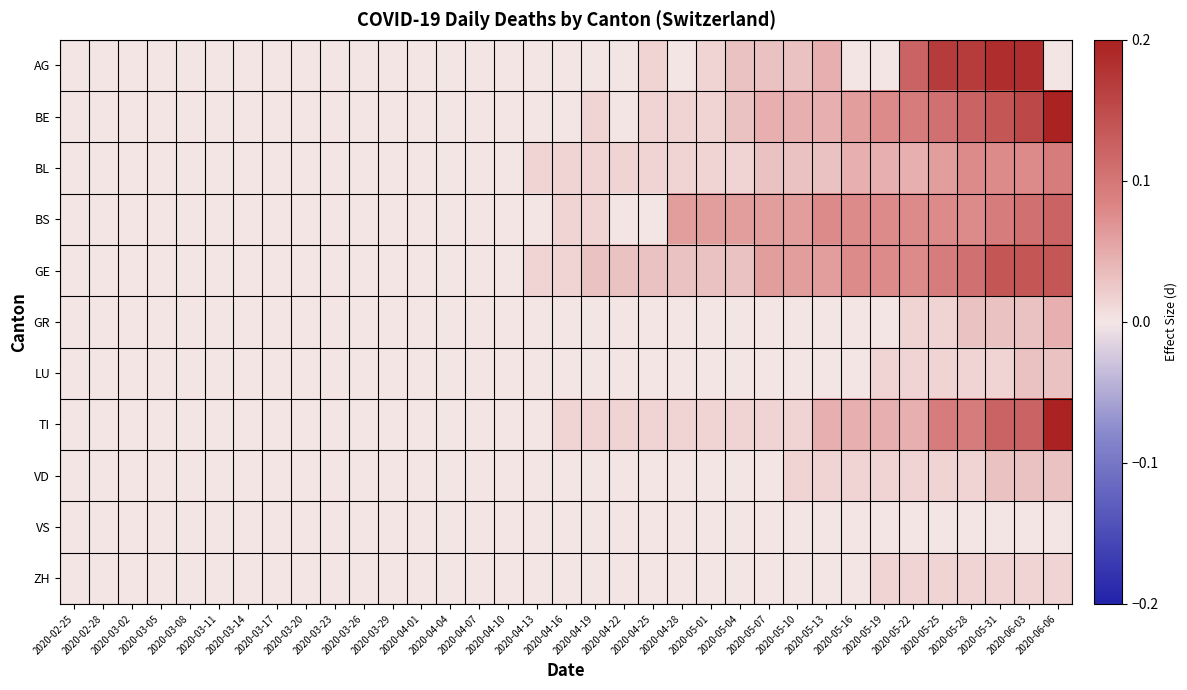

Reading right to left, extract all data points from this chart.

AG: 2020-06-06=0.0	2020-06-03=0.2	2020-05-31=0.2	2020-05-28=0.2	2020-05-25=0.2	2020-05-22=0.1	2020-05-19=0.0	2020-05-16=0.0	2020-05-13=0.0	2020-05-10=0.0	2020-05-07=0.0	2020-05-04=0.0	2020-05-01=0.0	2020-04-28=0.0	2020-04-25=0.0	2020-04-22=0.0	2020-04-19=0.0	2020-04-16=0.0	2020-04-13=0.0	2020-04-10=0.0	2020-04-07=0.0	2020-04-04=0.0	2020-04-01=0.0	2020-03-29=0.0	2020-03-26=0.0	2020-03-23=0.0	2020-03-20=0.0	2020-03-17=0.0	2020-03-14=0.0	2020-03-11=0.0	2020-03-08=0.0	2020-03-05=0.0	2020-03-02=0.0	2020-02-28=0.0	2020-02-25=0.0
BE: 2020-06-06=0.2	2020-06-03=0.2	2020-05-31=0.1	2020-05-28=0.1	2020-05-25=0.1	2020-05-22=0.1	2020-05-19=0.1	2020-05-16=0.1	2020-05-13=0.0	2020-05-10=0.0	2020-05-07=0.0	2020-05-04=0.0	2020-05-01=0.0	2020-04-28=0.0	2020-04-25=0.0	2020-04-22=0.0	2020-04-19=0.0	2020-04-16=0.0	2020-04-13=0.0	2020-04-10=0.0	2020-04-07=0.0	2020-04-04=0.0	2020-04-01=0.0	2020-03-29=0.0	2020-03-26=0.0	2020-03-23=0.0	2020-03-20=0.0	2020-03-17=0.0	2020-03-14=0.0	2020-03-11=0.0	2020-03-08=0.0	2020-03-05=0.0	2020-03-02=0.0	2020-02-28=0.0	2020-02-25=0.0
BL: 2020-06-06=0.1	2020-06-03=0.1	2020-05-31=0.1	2020-05-28=0.1	2020-05-25=0.1	2020-05-22=0.0	2020-05-19=0.0	2020-05-16=0.0	2020-05-13=0.0	2020-05-10=0.0	2020-05-07=0.0	2020-05-04=0.0	2020-05-01=0.0	2020-04-28=0.0	2020-04-25=0.0	2020-04-22=0.0	2020-04-19=0.0	2020-04-16=0.0	2020-04-13=0.0	2020-04-10=0.0	2020-04-07=0.0	2020-04-04=0.0	2020-04-01=0.0	2020-03-29=0.0	2020-03-26=0.0	2020-03-23=0.0	2020-03-20=0.0	2020-03-17=0.0	2020-03-14=0.0	2020-03-11=0.0	2020-03-08=0.0	2020-03-05=0.0	2020-03-02=0.0	2020-02-28=0.0	2020-02-25=0.0
BS: 2020-06-06=0.1	2020-06-03=0.1	2020-05-31=0.1	2020-05-28=0.1	2020-05-25=0.1	2020-05-22=0.1	2020-05-19=0.1	2020-05-16=0.1	2020-05-13=0.1	2020-05-10=0.1	2020-05-07=0.1	2020-05-04=0.1	2020-05-01=0.1	2020-04-28=0.1	2020-04-25=0.0	2020-04-22=0.0	2020-04-19=0.0	2020-04-16=0.0	2020-04-13=0.0	2020-04-10=0.0	2020-04-07=0.0	2020-04-04=0.0	2020-04-01=0.0	2020-03-29=0.0	2020-03-26=0.0	2020-03-23=0.0	2020-03-20=0.0	2020-03-17=0.0	2020-03-14=0.0	2020-03-11=0.0	2020-03-08=0.0	2020-03-05=0.0	2020-03-02=0.0	2020-02-28=0.0	2020-02-25=0.0
GE: 2020-06-06=0.1	2020-06-03=0.1	2020-05-31=0.1	2020-05-28=0.1	2020-05-25=0.1	2020-05-22=0.1	2020-05-19=0.1	2020-05-16=0.1	2020-05-13=0.1	2020-05-10=0.1	2020-05-07=0.1	2020-05-04=0.0	2020-05-01=0.0	2020-04-28=0.0	2020-04-25=0.0	2020-04-22=0.0	2020-04-19=0.0	2020-04-16=0.0	2020-04-13=0.0	2020-04-10=0.0	2020-04-07=0.0	2020-04-04=0.0	2020-04-01=0.0	2020-03-29=0.0	2020-03-26=0.0	2020-03-23=0.0	2020-03-20=0.0	2020-03-17=0.0	2020-03-14=0.0	2020-03-11=0.0	2020-03-08=0.0	2020-03-05=0.0	2020-03-02=0.0	2020-02-28=0.0	2020-02-25=0.0
GR: 2020-06-06=0.0	2020-06-03=0.0	2020-05-31=0.0	2020-05-28=0.0	2020-05-25=0.0	2020-05-22=0.0	2020-05-19=0.0	2020-05-16=0.0	2020-05-13=0.0	2020-05-10=0.0	2020-05-07=0.0	2020-05-04=0.0	2020-05-01=0.0	2020-04-28=0.0	2020-04-25=0.0	2020-04-22=0.0	2020-04-19=0.0	2020-04-16=0.0	2020-04-13=0.0	2020-04-10=0.0	2020-04-07=0.0	2020-04-04=0.0	2020-04-01=0.0	2020-03-29=0.0	2020-03-26=0.0	2020-03-23=0.0	2020-03-20=0.0	2020-03-17=0.0	2020-03-14=0.0	2020-03-11=0.0	2020-03-08=0.0	2020-03-05=0.0	2020-03-02=0.0	2020-02-28=0.0	2020-02-25=0.0
LU: 2020-06-06=0.0	2020-06-03=0.0	2020-05-31=0.0	2020-05-28=0.0	2020-05-25=0.0	2020-05-22=0.0	2020-05-19=0.0	2020-05-16=0.0	2020-05-13=0.0	2020-05-10=0.0	2020-05-07=0.0	2020-05-04=0.0	2020-05-01=0.0	2020-04-28=0.0	2020-04-25=0.0	2020-04-22=0.0	2020-04-19=0.0	2020-04-16=0.0	2020-04-13=0.0	2020-04-10=0.0	2020-04-07=0.0	2020-04-04=0.0	2020-04-01=0.0	2020-03-29=0.0	2020-03-26=0.0	2020-03-23=0.0	2020-03-20=0.0	2020-03-17=0.0	2020-03-14=0.0	2020-03-11=0.0	2020-03-08=0.0	2020-03-05=0.0	2020-03-02=0.0	2020-02-28=0.0	2020-02-25=0.0
TI: 2020-06-06=0.2	2020-06-03=0.1	2020-05-31=0.1	2020-05-28=0.1	2020-05-25=0.1	2020-05-22=0.0	2020-05-19=0.0	2020-05-16=0.0	2020-05-13=0.0	2020-05-10=0.0	2020-05-07=0.0	2020-05-04=0.0	2020-05-01=0.0	2020-04-28=0.0	2020-04-25=0.0	2020-04-22=0.0	2020-04-19=0.0	2020-04-16=0.0	2020-04-13=0.0	2020-04-10=0.0	2020-04-07=0.0	2020-04-04=0.0	2020-04-01=0.0	2020-03-29=0.0	2020-03-26=0.0	2020-03-23=0.0	2020-03-20=0.0	2020-03-17=0.0	2020-03-14=0.0	2020-03-11=0.0	2020-03-08=0.0	2020-03-05=0.0	2020-03-02=0.0	2020-02-28=0.0	2020-02-25=0.0
VD: 2020-06-06=0.0	2020-06-03=0.0	2020-05-31=0.0	2020-05-28=0.0	2020-05-25=0.0	2020-05-22=0.0	2020-05-19=0.0	2020-05-16=0.0	2020-05-13=0.0	2020-05-10=0.0	2020-05-07=0.0	2020-05-04=0.0	2020-05-01=0.0	2020-04-28=0.0	2020-04-25=0.0	2020-04-22=0.0	2020-04-19=0.0	2020-04-16=0.0	2020-04-13=0.0	2020-04-10=0.0	2020-04-07=0.0	2020-04-04=0.0	2020-04-01=0.0	2020-03-29=0.0	2020-03-26=0.0	2020-03-23=0.0	2020-03-20=0.0	2020-03-17=0.0	2020-03-14=0.0	2020-03-11=0.0	2020-03-08=0.0	2020-03-05=0.0	2020-03-02=0.0	2020-02-28=0.0	2020-02-25=0.0
VS: 2020-06-06=0.0	2020-06-03=0.0	2020-05-31=0.0	2020-05-28=0.0	2020-05-25=0.0	2020-05-22=0.0	2020-05-19=0.0	2020-05-16=0.0	2020-05-13=0.0	2020-05-10=0.0	2020-05-07=0.0	2020-05-04=0.0	2020-05-01=0.0	2020-04-28=0.0	2020-04-25=0.0	2020-04-22=0.0	2020-04-19=0.0	2020-04-16=0.0	2020-04-13=0.0	2020-04-10=0.0	2020-04-07=0.0	2020-04-04=0.0	2020-04-01=0.0	2020-03-29=0.0	2020-03-26=0.0	2020-03-23=0.0	2020-03-20=0.0	2020-03-17=0.0	2020-03-14=0.0	2020-03-11=0.0	2020-03-08=0.0	2020-03-05=0.0	2020-03-02=0.0	2020-02-28=0.0	2020-02-25=0.0
ZH: 2020-06-06=0.0	2020-06-03=0.0	2020-05-31=0.0	2020-05-28=0.0	2020-05-25=0.0	2020-05-22=0.0	2020-05-19=0.0	2020-05-16=0.0	2020-05-13=0.0	2020-05-10=0.0	2020-05-07=0.0	2020-05-04=0.0	2020-05-01=0.0	2020-04-28=0.0	2020-04-25=0.0	2020-04-22=0.0	2020-04-19=0.0	2020-04-16=0.0	2020-04-13=0.0	2020-04-10=0.0	2020-04-07=0.0	2020-04-04=0.0	2020-04-01=0.0	2020-03-29=0.0	2020-03-26=0.0	2020-03-23=0.0	2020-03-20=0.0	2020-03-17=0.0	2020-03-14=0.0	2020-03-11=0.0	2020-03-08=0.0	2020-03-05=0.0	2020-03-02=0.0	2020-02-28=0.0	2020-02-25=0.0